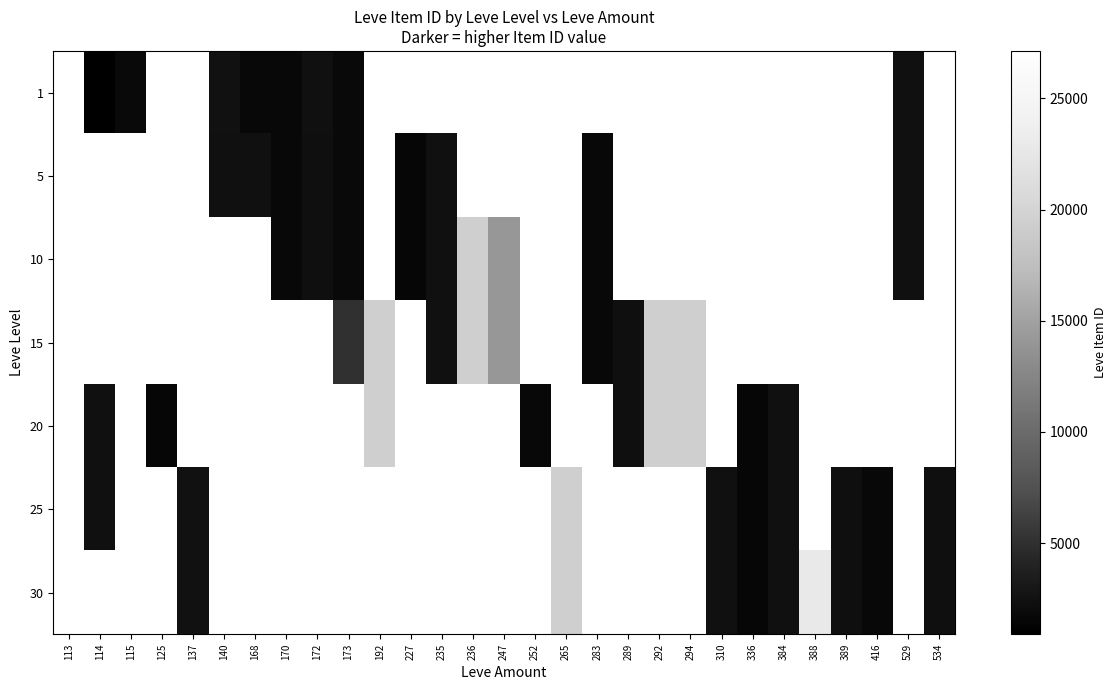

What is the greatest value displayed?

27128.0